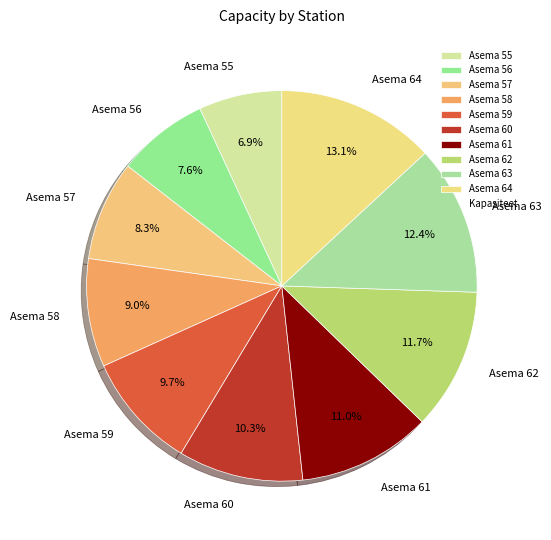

Between Asema 62 and Asema 60, which is larger?

Asema 62